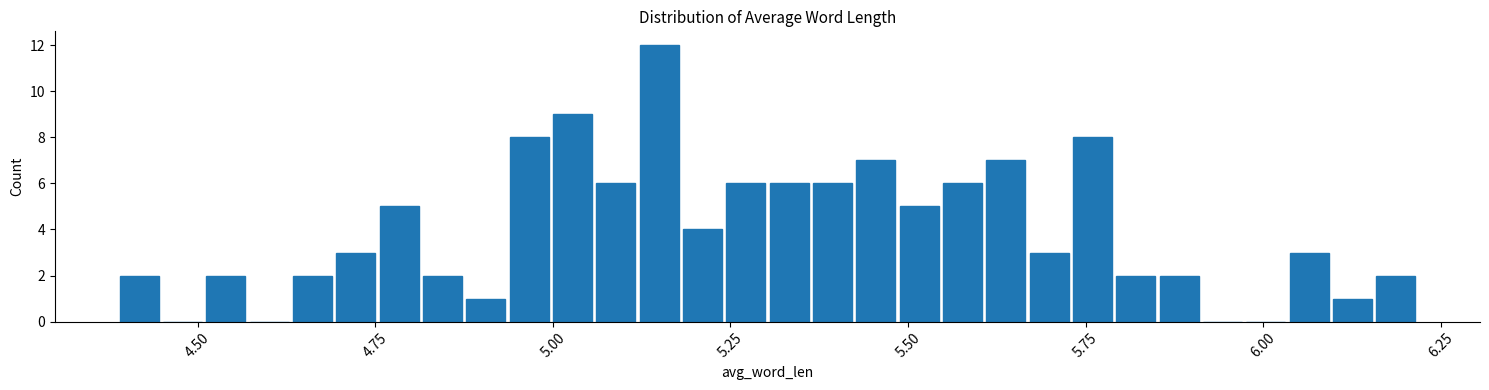

Read against the x-axis, roughly where is the centre of the tallest bar?

5.15